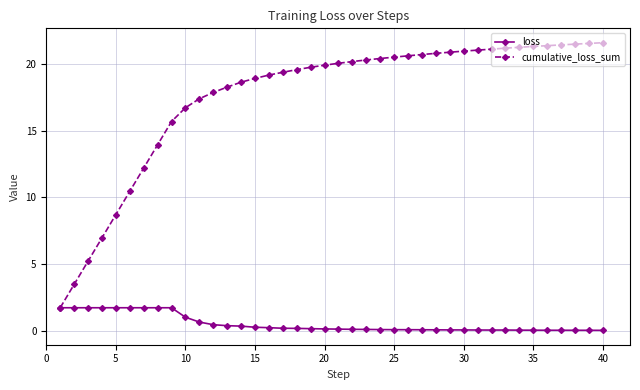

How many lines are shown in the chart?

2